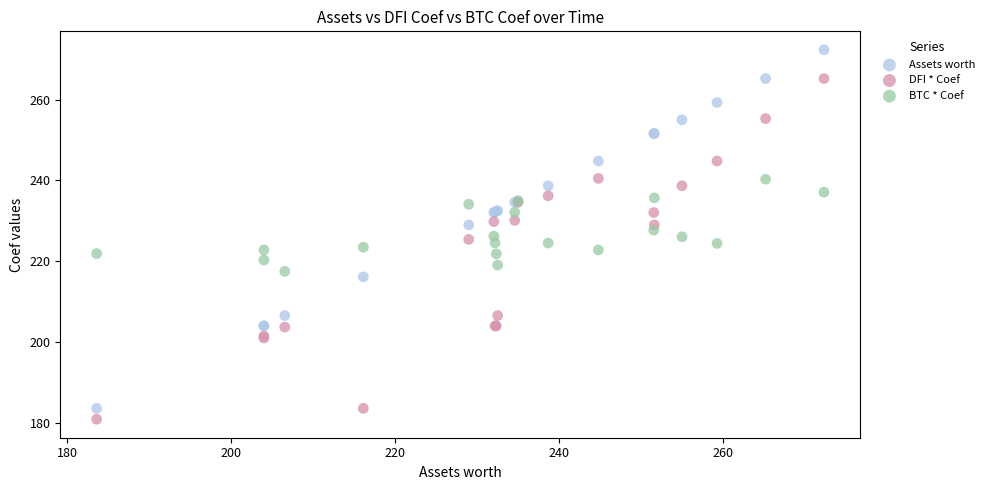

Which series has the largest Y range (max minus min)?

Assets worth